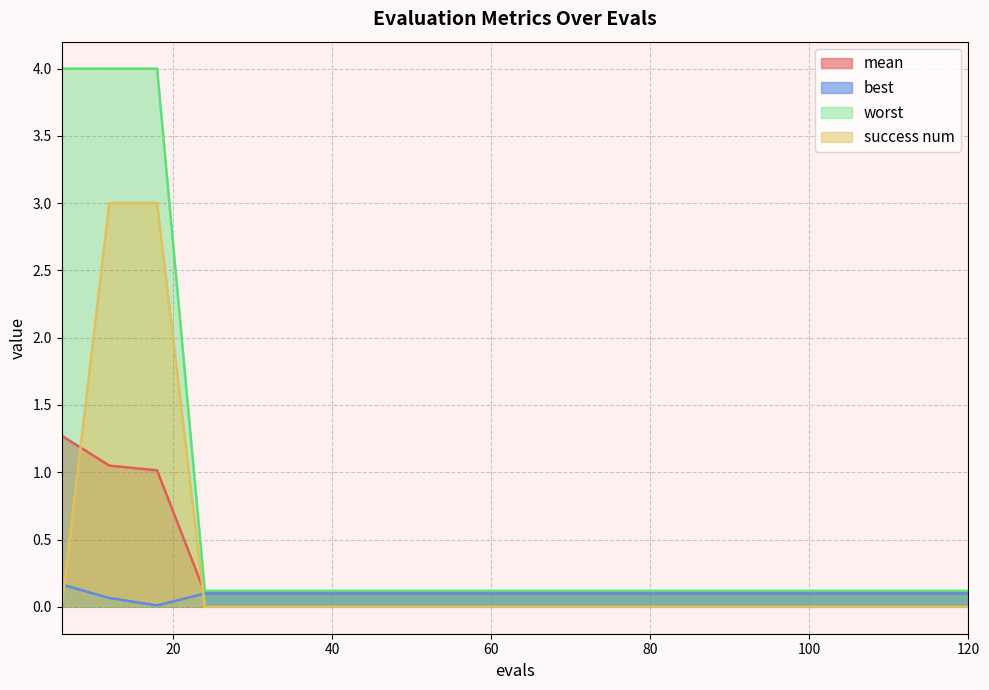

What value does the best series have at 48?

0.1